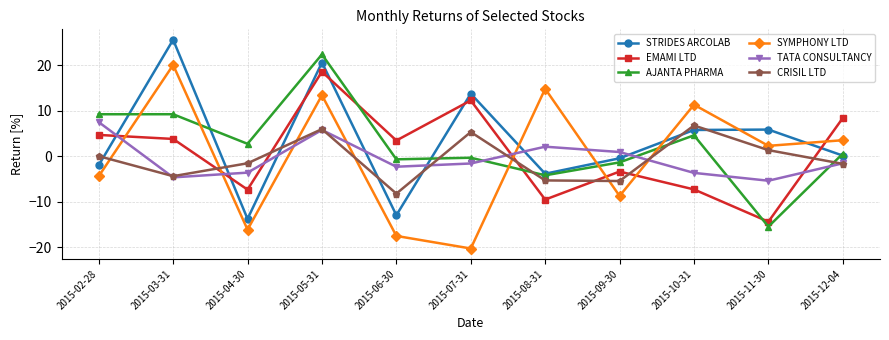

The EMAMI LTD series shows 18.6 at 2015-05-31. True or false?

True